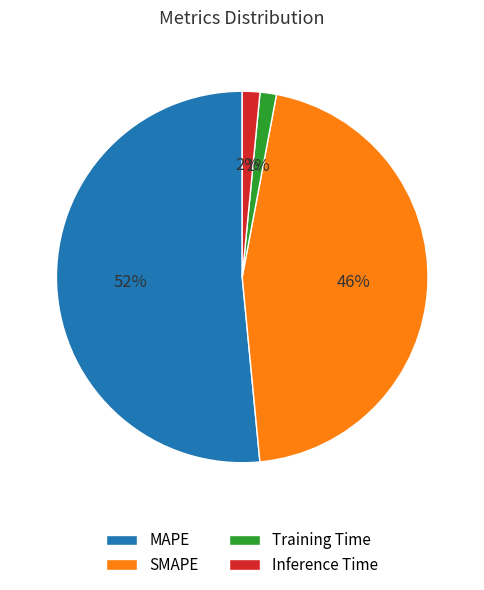

Count the number of slices in the pie.

4